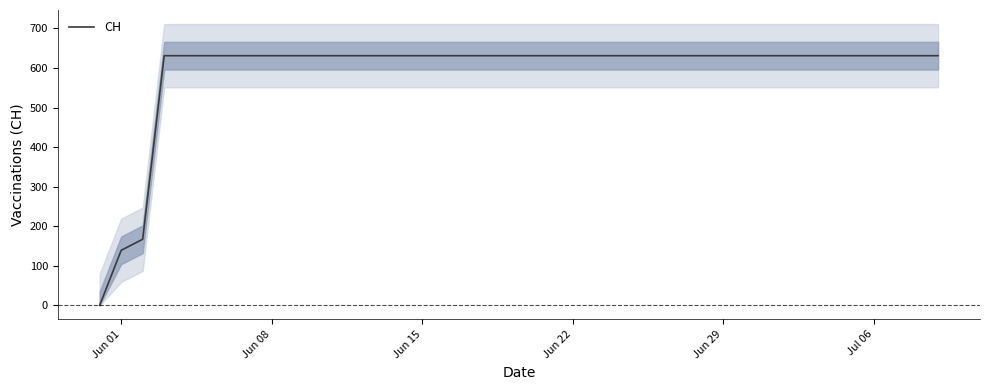

What is the difference between the maximum and minimum values?

631